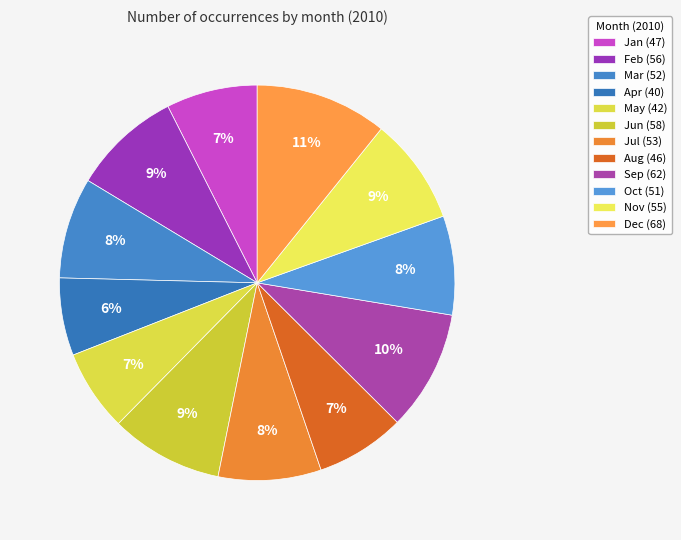

True or false: Dec accounts for 1% of the total.

False